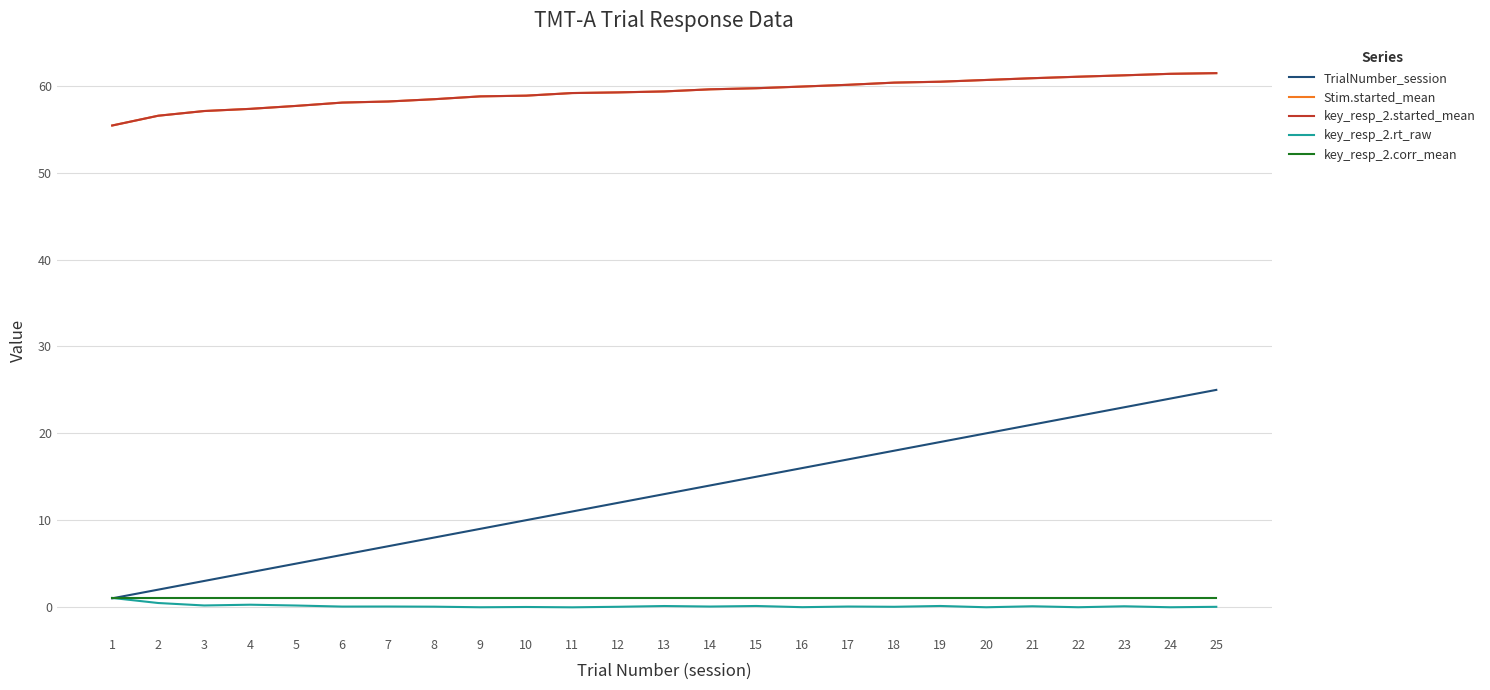

True or false: key_resp_2.corr_mean and TrialNumber_session intersect in this chart.

False